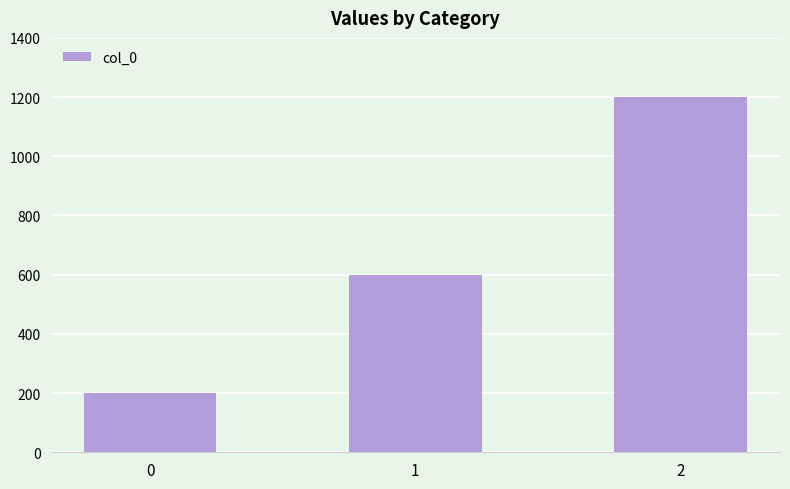

How many bars are there in total?

3